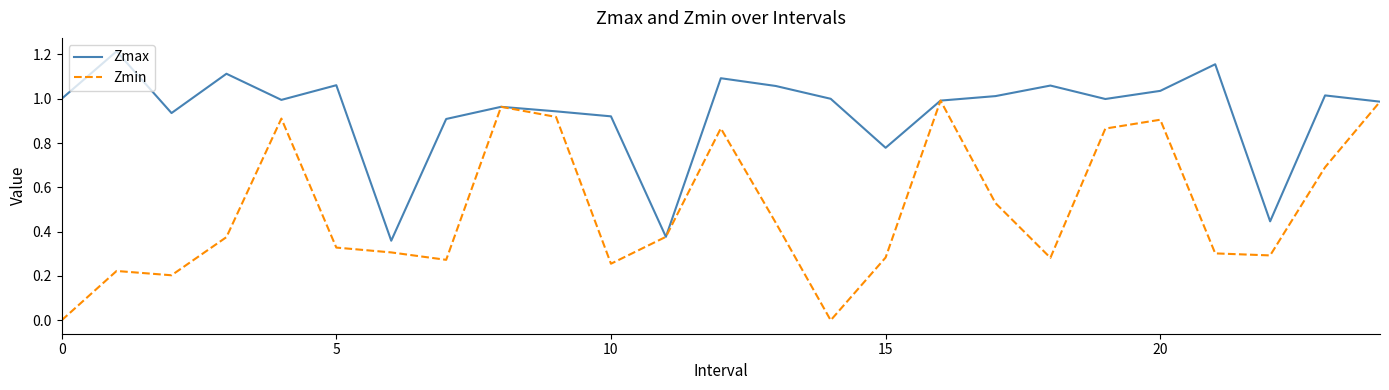

Which series has the largest range (max minus min)?

Zmin